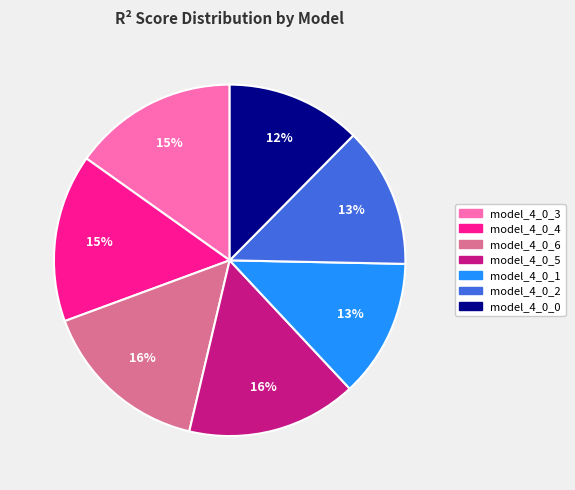

Does model_4_0_3 account for over 50% of the chart?

No